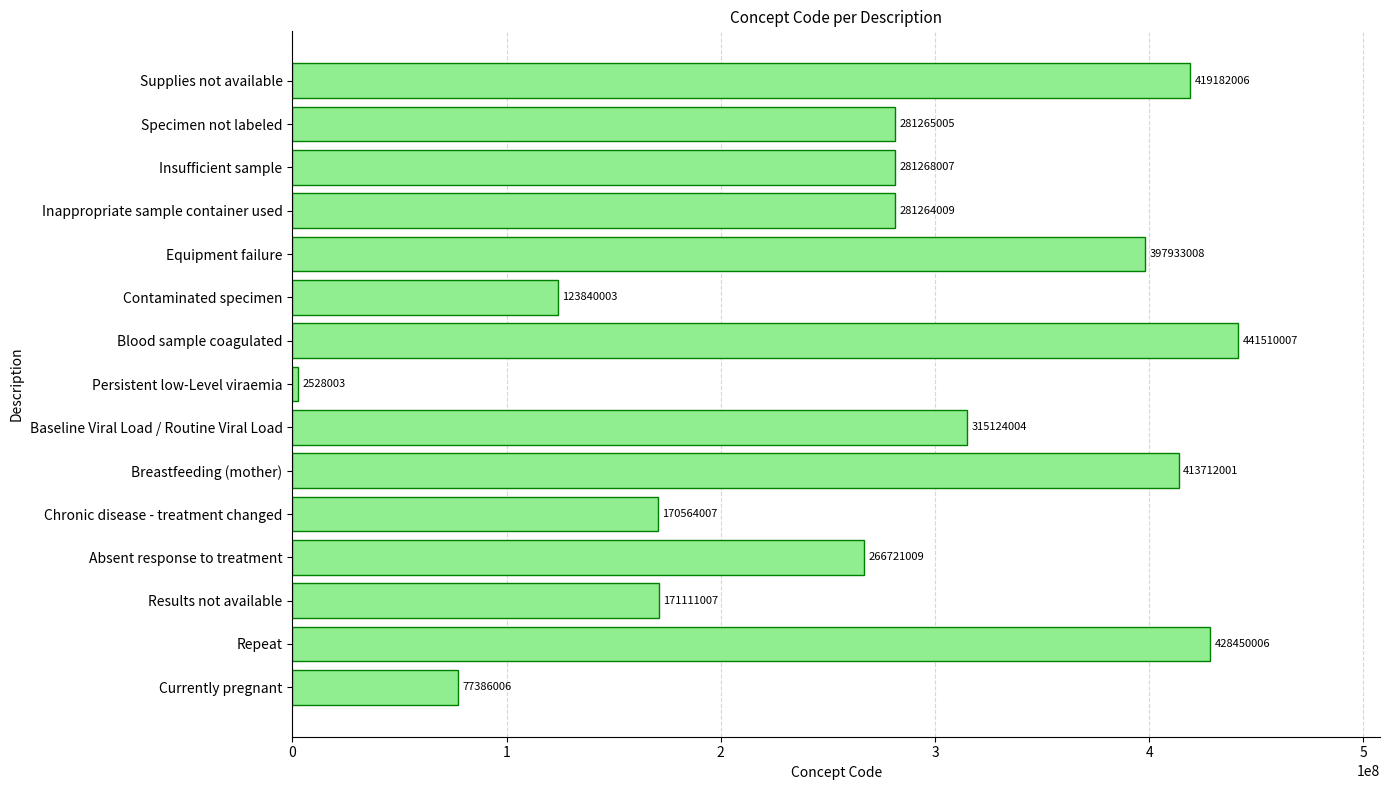

Which category has the highest value across all series?

Blood sample coagulated